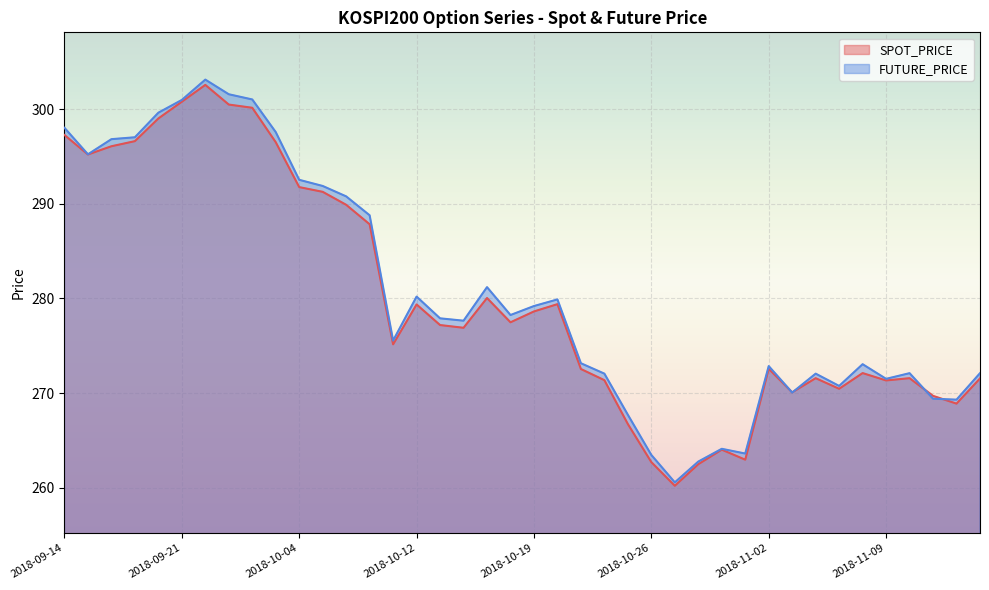

Rank the series by their average value, from highest to lowest.

FUTURE_PRICE, SPOT_PRICE